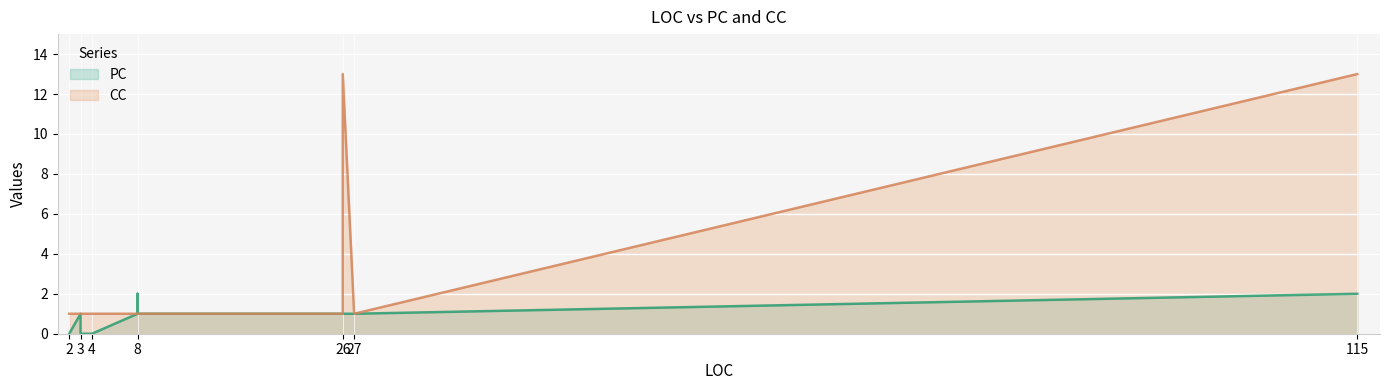

Rank the series by their maximum value, from lowest to highest.

PC, CC